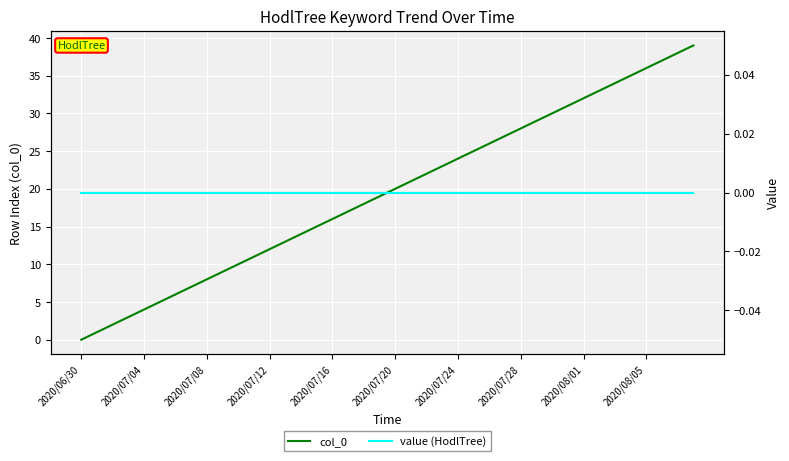

Reading left to right, list all the values displayed in this chart.

col_0: 0	1	2	3	4	5	6	7	8	9	10	11	12	13	14	15	16	17	18	19	20	21	22	23	24	25	26	27	28	29	30	31	32	33	34	35	36	37	38	39
value (HodlTree): 0	0	0	0	0	0	0	0	0	0	0	0	0	0	0	0	0	0	0	0	0	0	0	0	0	0	0	0	0	0	0	0	0	0	0	0	0	0	0	0